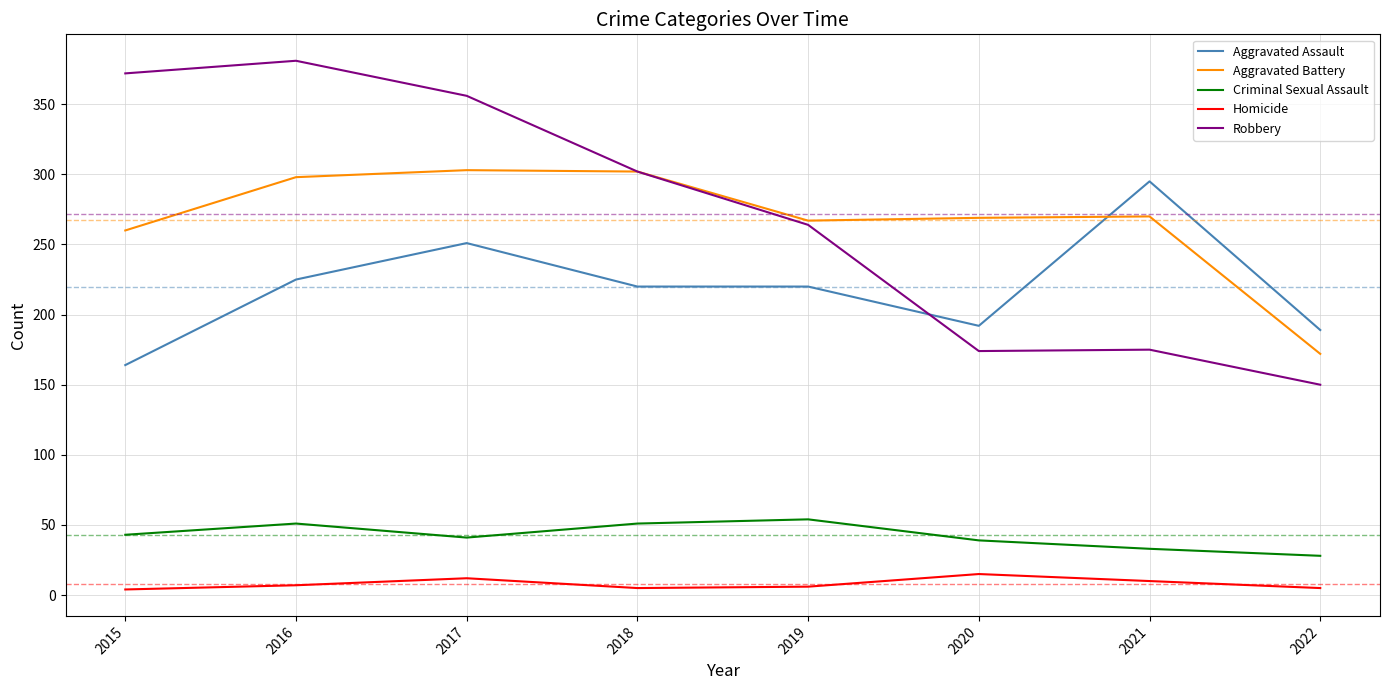

Which series has the largest range (max minus min)?

Robbery